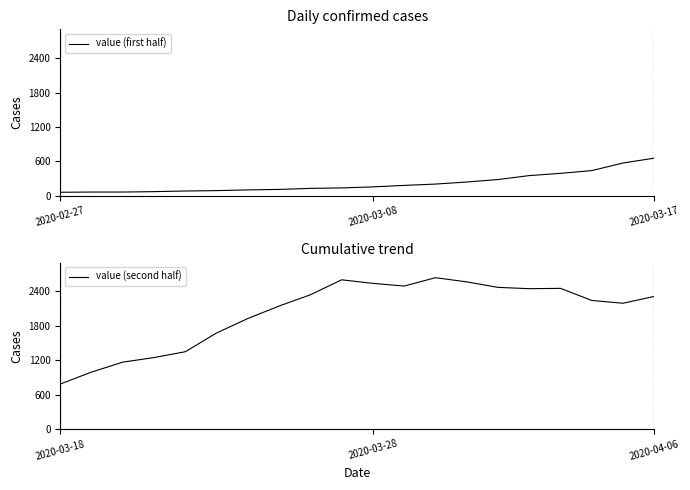

List the series in order of their overall mean, highest first.

value (second half), value (first half)